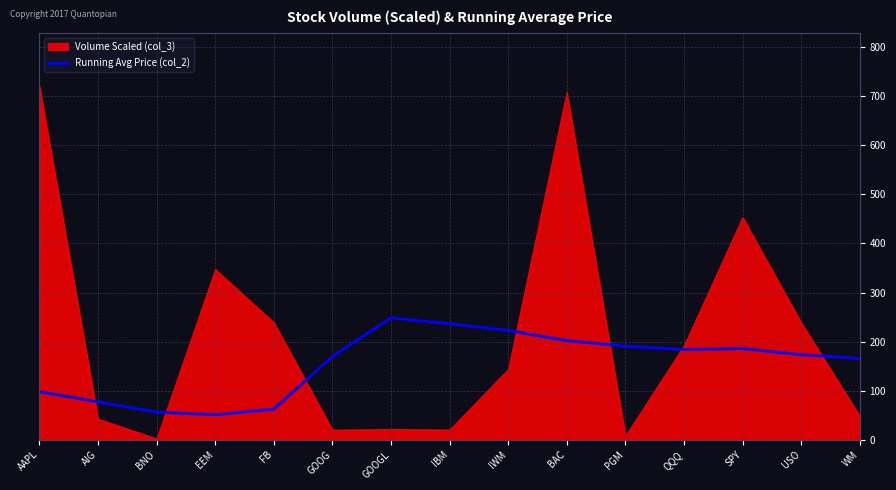

Where is the data nearest to the value 149?

WM